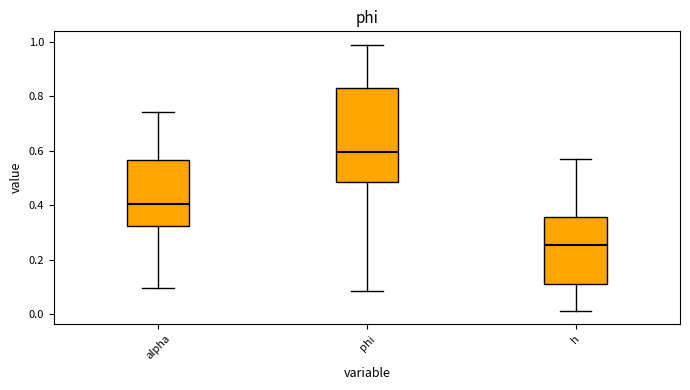

Comparing the boxes themselves (not the whiskers), which one is the tallest?

phi